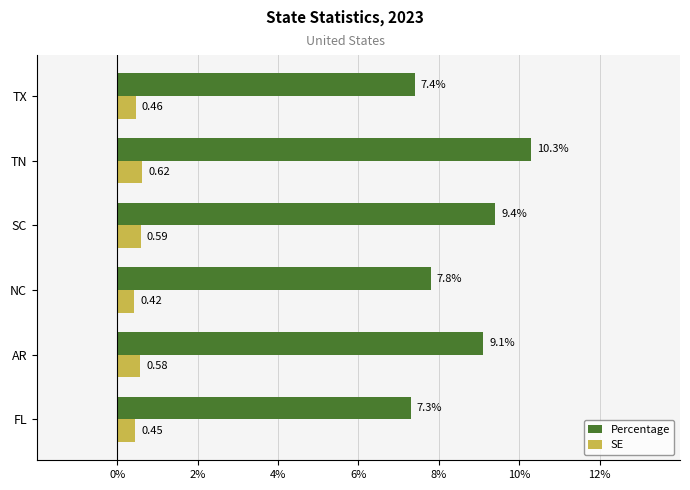

Where is SE nearest to the value 0?

NC